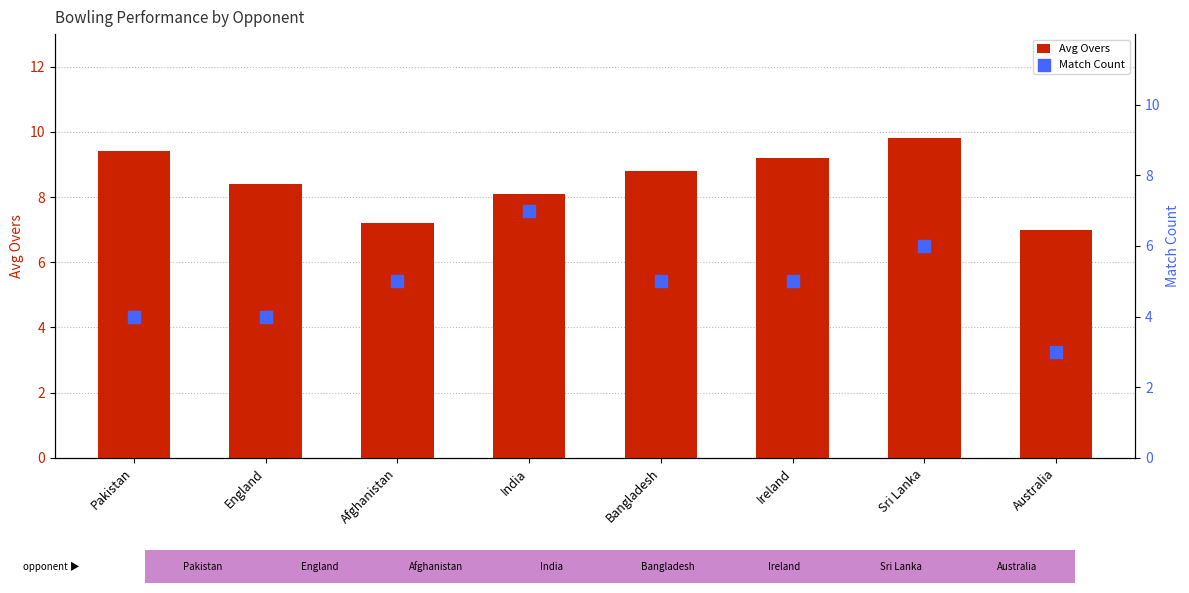

What is the total value across all series at Australia?

10.0